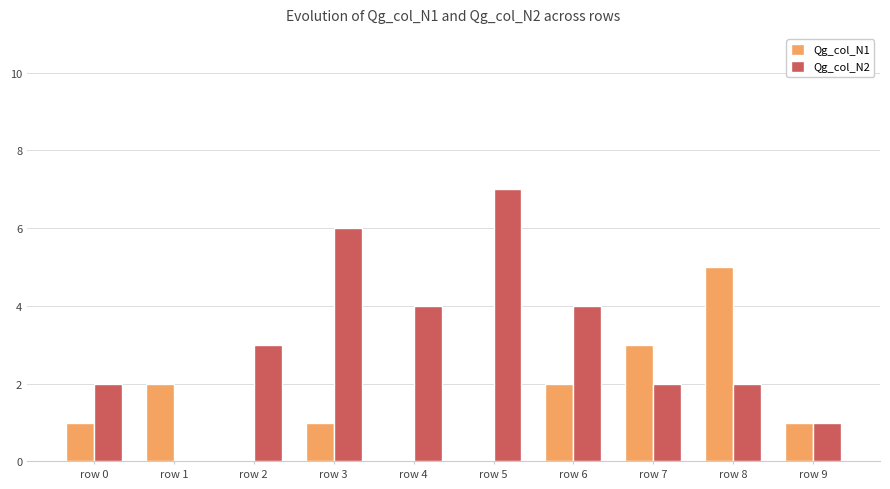

Does the chart contain stacked bars?

No